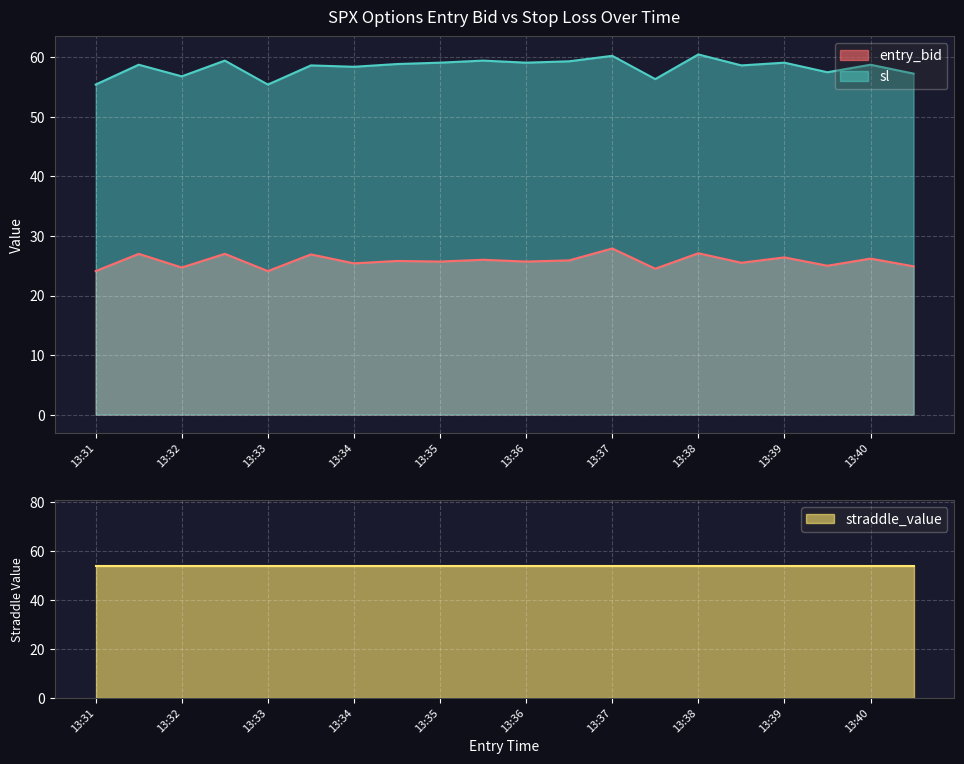

True or false: sl and entry_bid cross at least once.

False